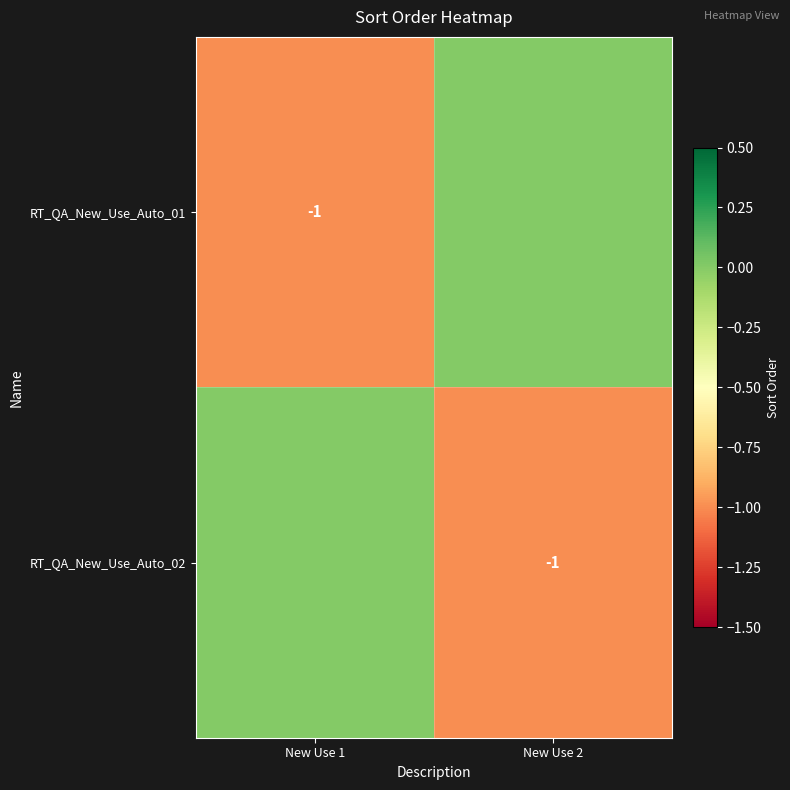

The RT_QA_New_Use_Auto_02 series shows -2 at New Use 2. True or false?

False